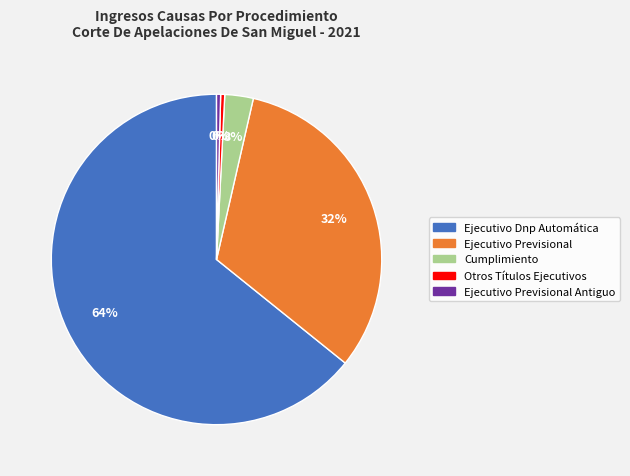

To the nearest percent, what is the average slice percentage?

20%